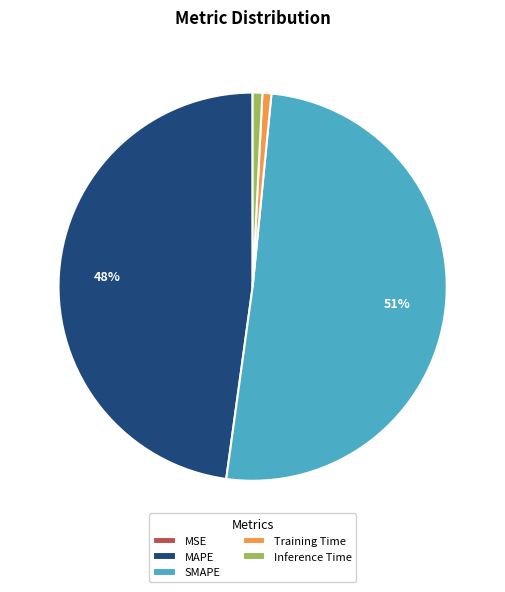

Is Training Time the majority of the pie?

No